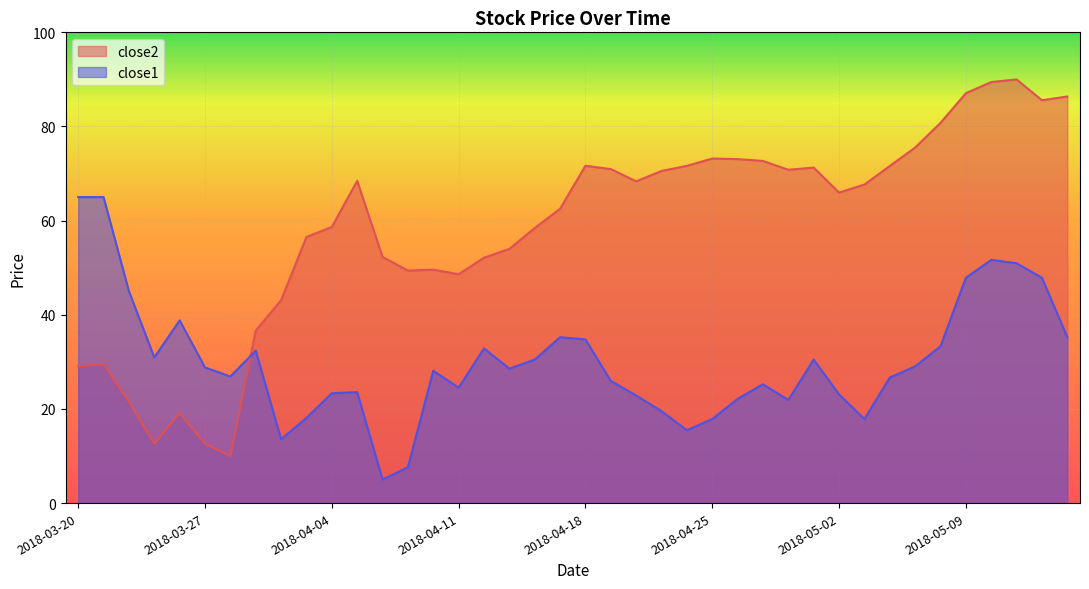

Where does the close1 series first go above 28?

2018-03-20